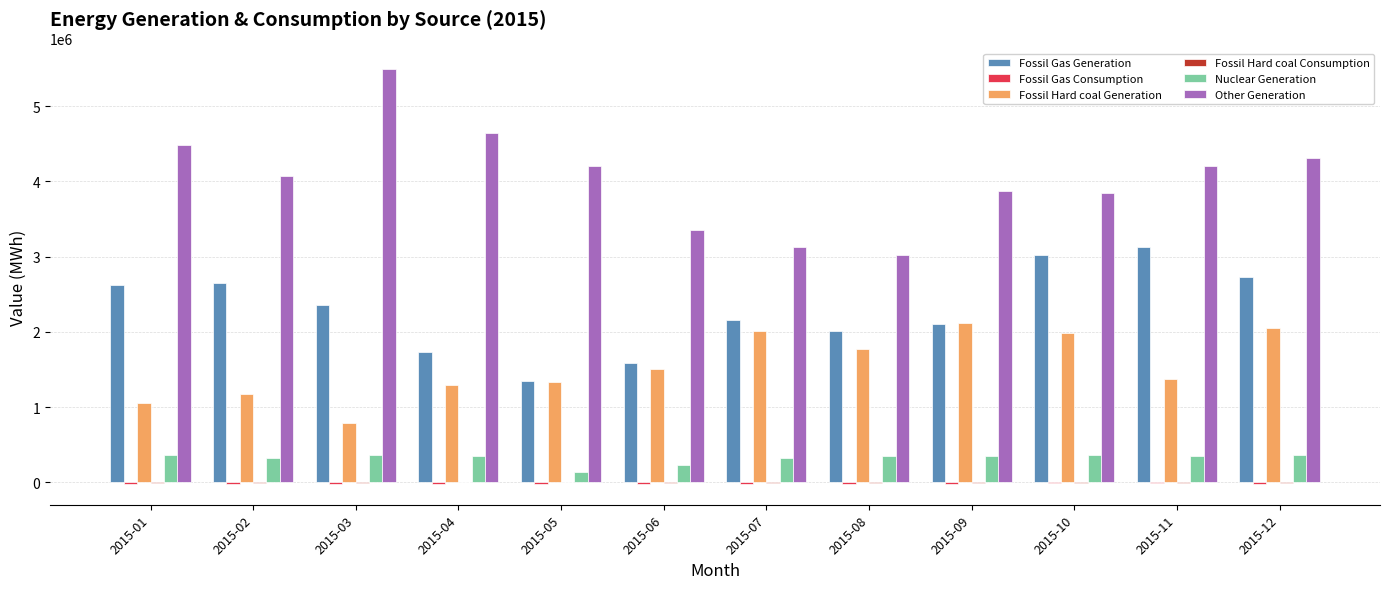

Is the value of Fossil Gas Generation at 2015-03 greater than the value of Fossil Hard coal Generation at 2015-07?

Yes